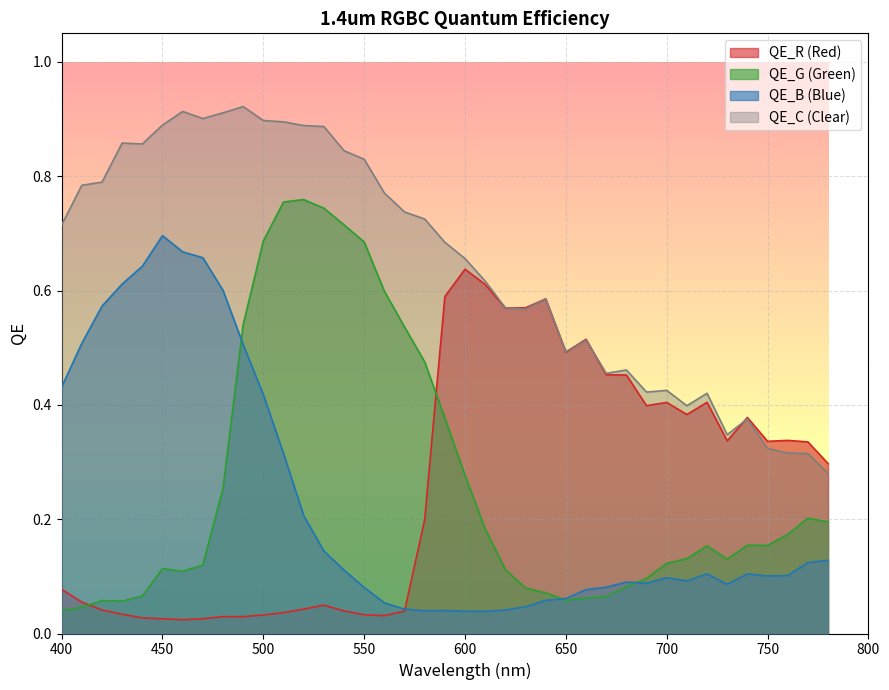

True or false: QE_C has a value of 0.4 at 610.

False